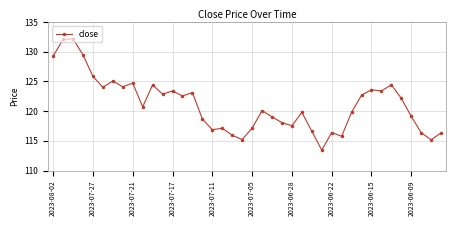

What is the value of the 18th point from the left?

117.1